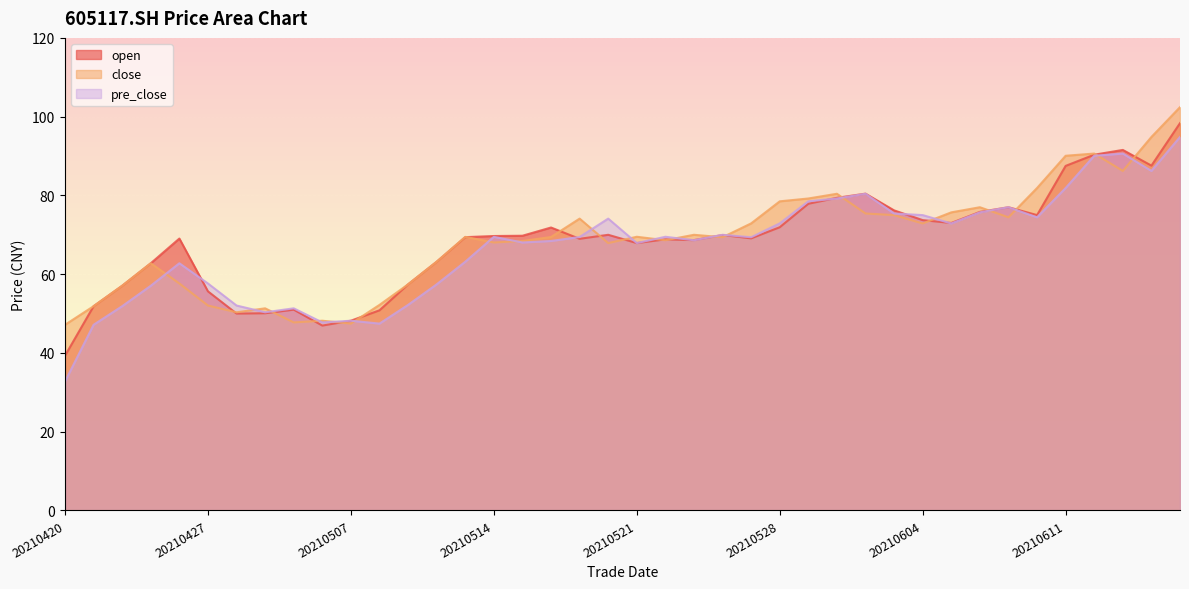

True or false: pre_close has a value of 70.0 at 20210526.

True